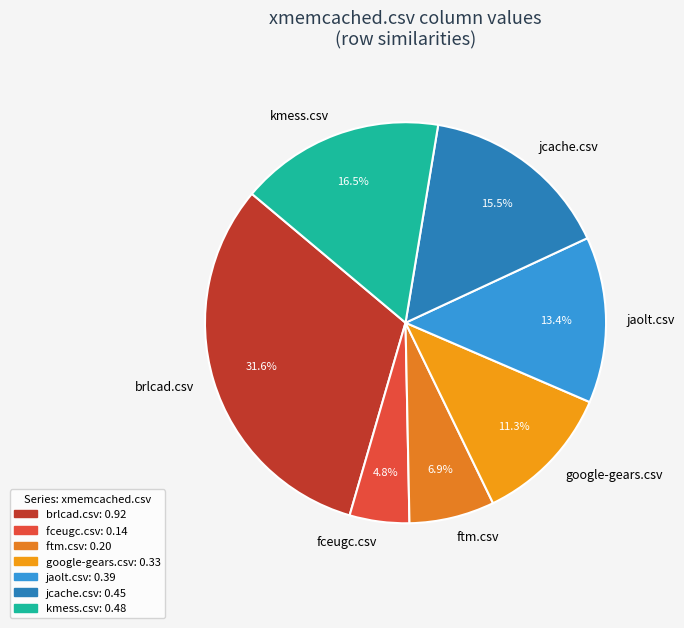

What percentage is NOT represented by google-gears.csv?

88.7%